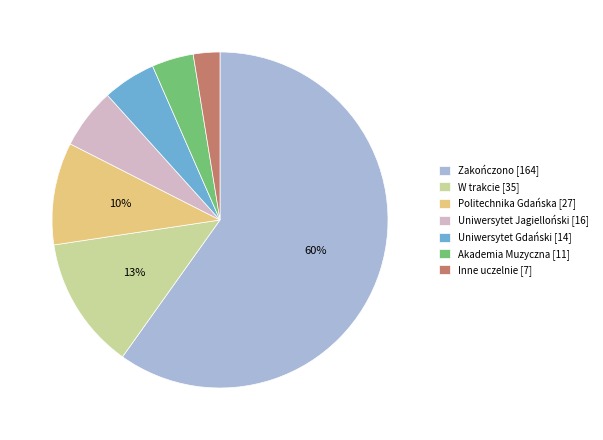

Combined, do Zakończono [164] and W trakcie [35] account for over 50%?

Yes